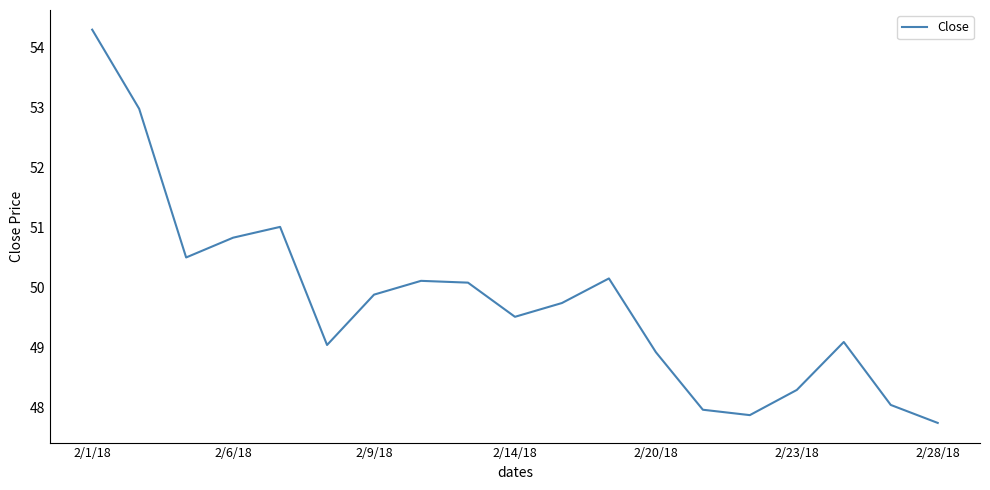

What is the minimum value shown in the chart?

47.7